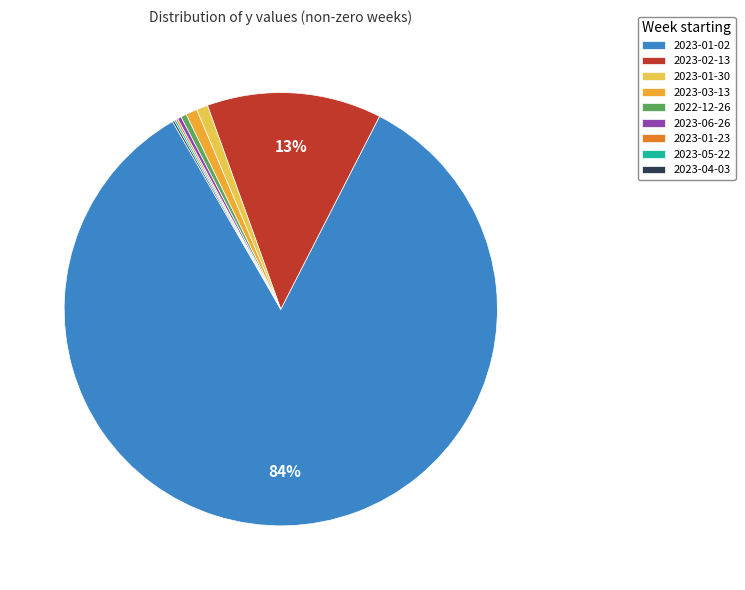

Which has a higher value, 2022-12-26 or 2023-01-02?

2023-01-02